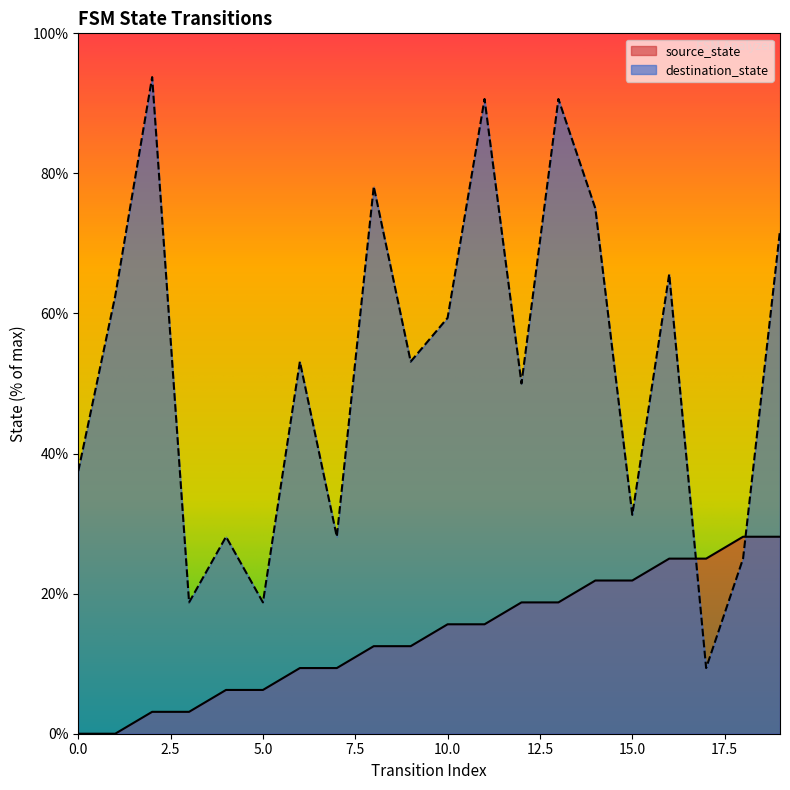

At which category is the sum across all series the highest?

13